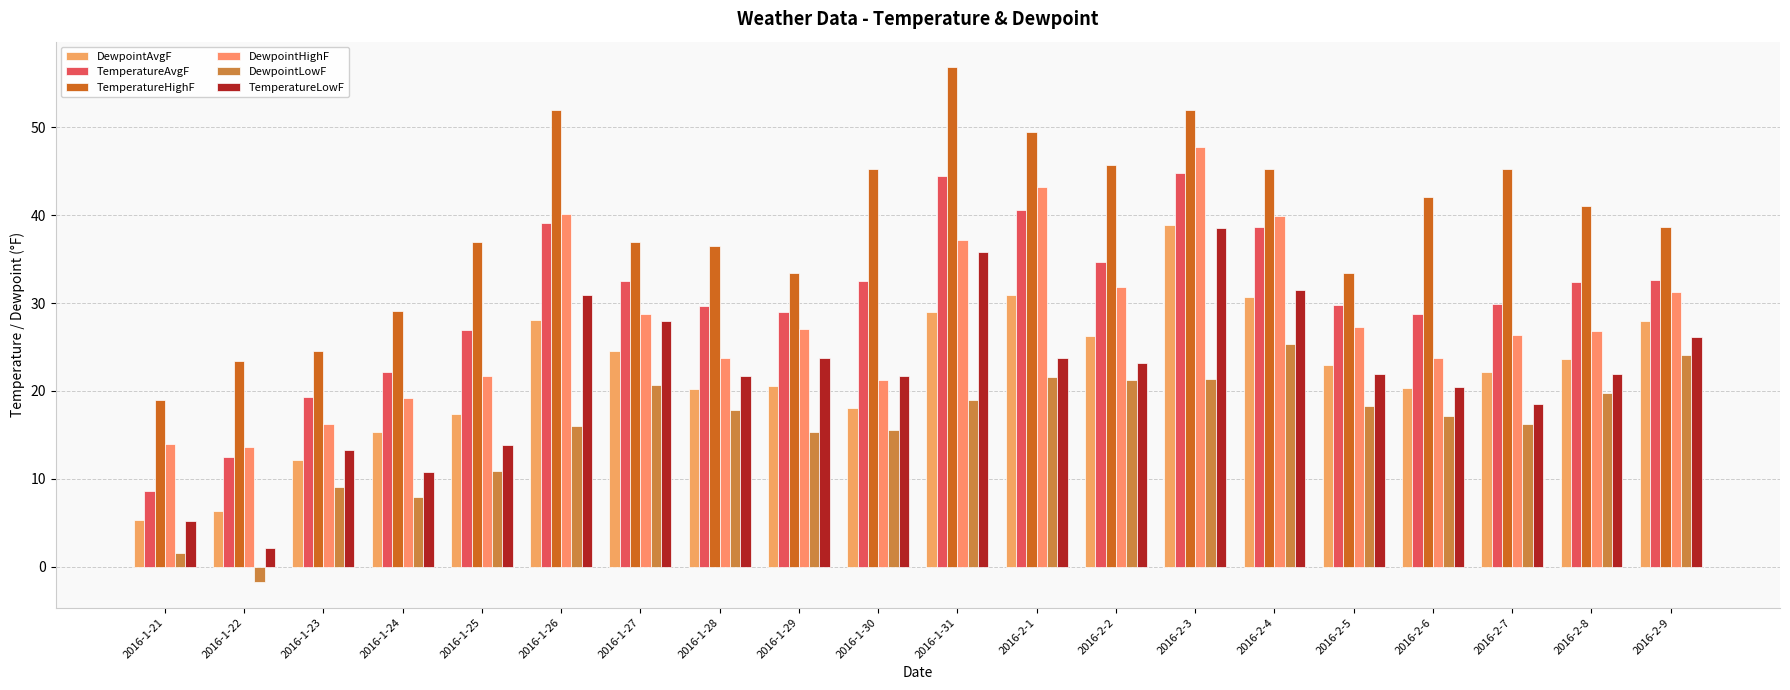

At how many categories does at least one series exceed 34?

14